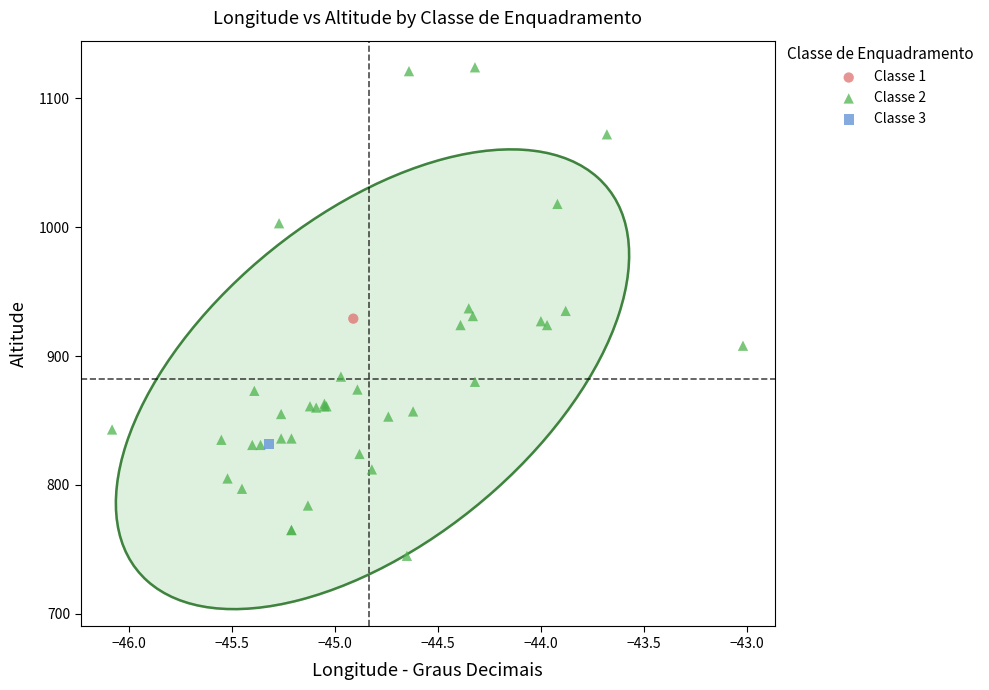

What are all the series names shown in the legend?

Classe 1, Classe 2, Classe 3